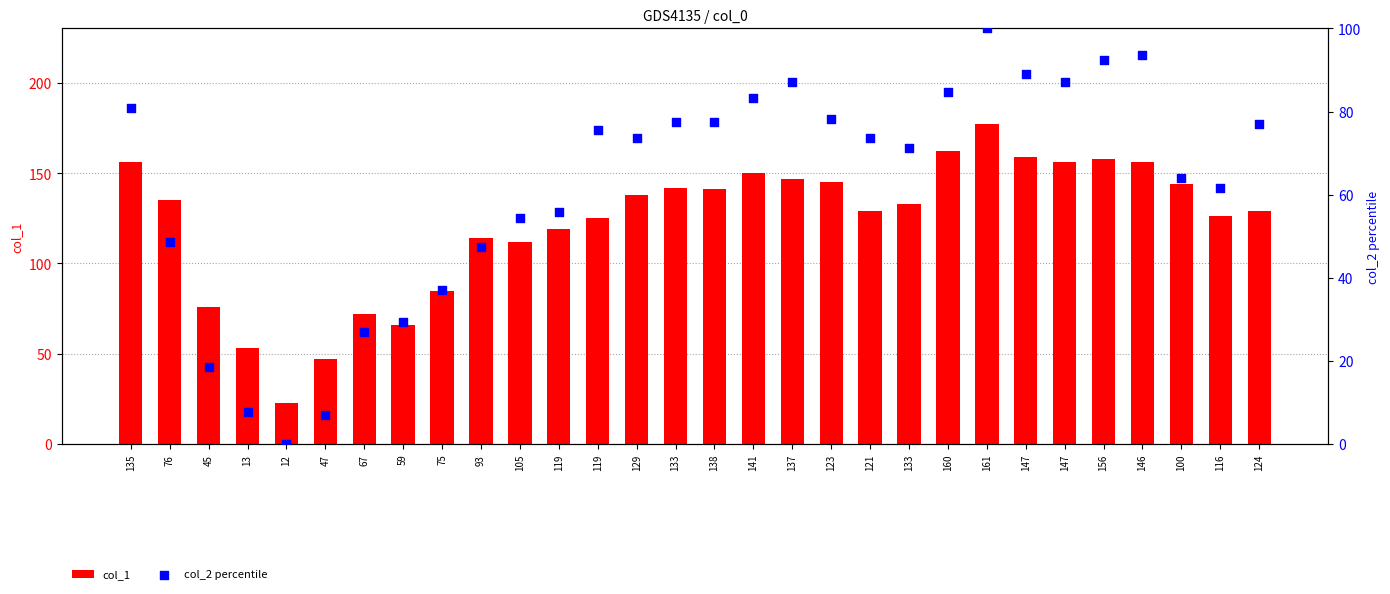

Which series contains the highest Y value?

col_1